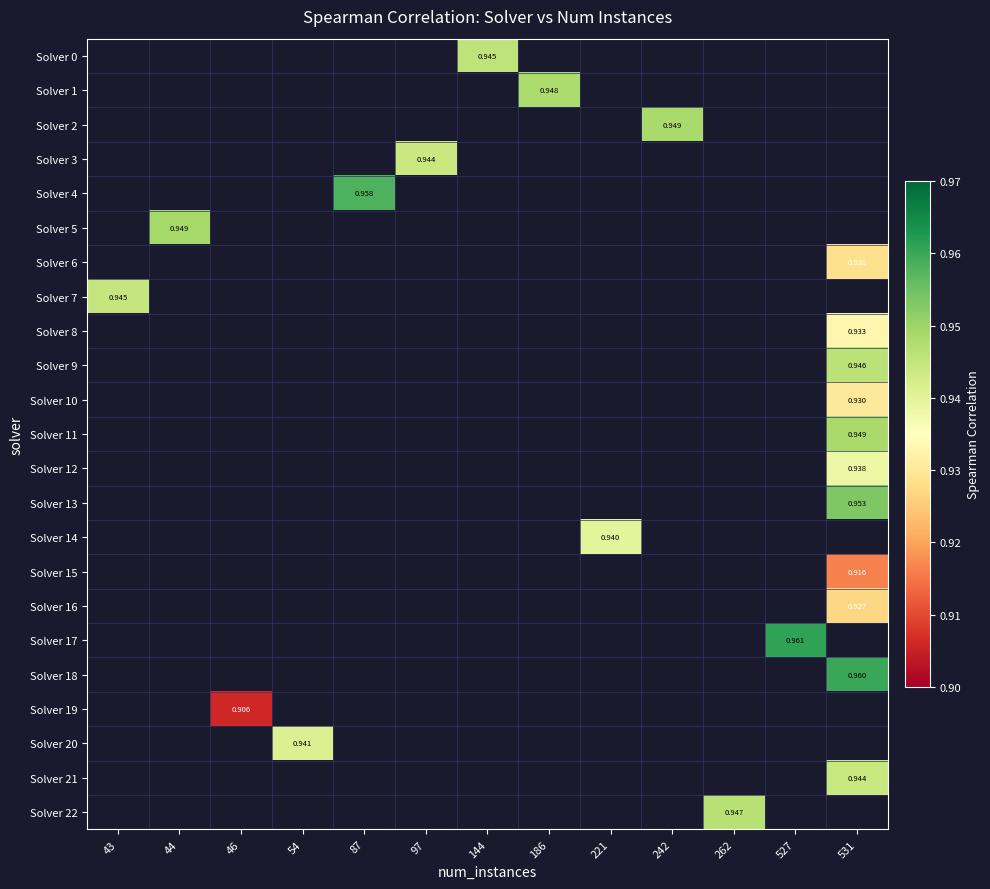

What is the minimum value shown in the chart?

0.9